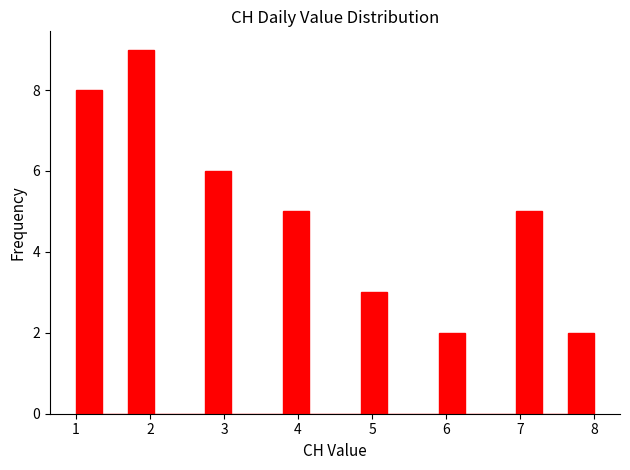

Read against the x-axis, roughly where is the centre of the tallest bar?

1.9